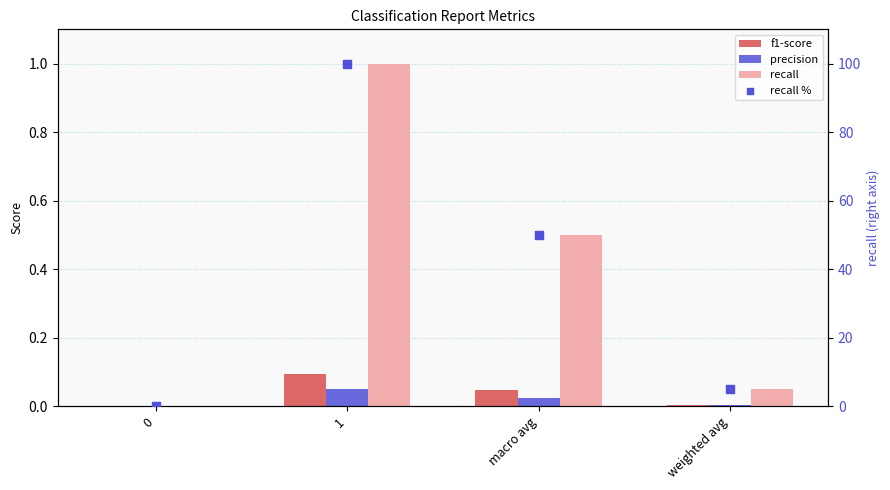

What is the total value across all series at weighted avg?

5.0